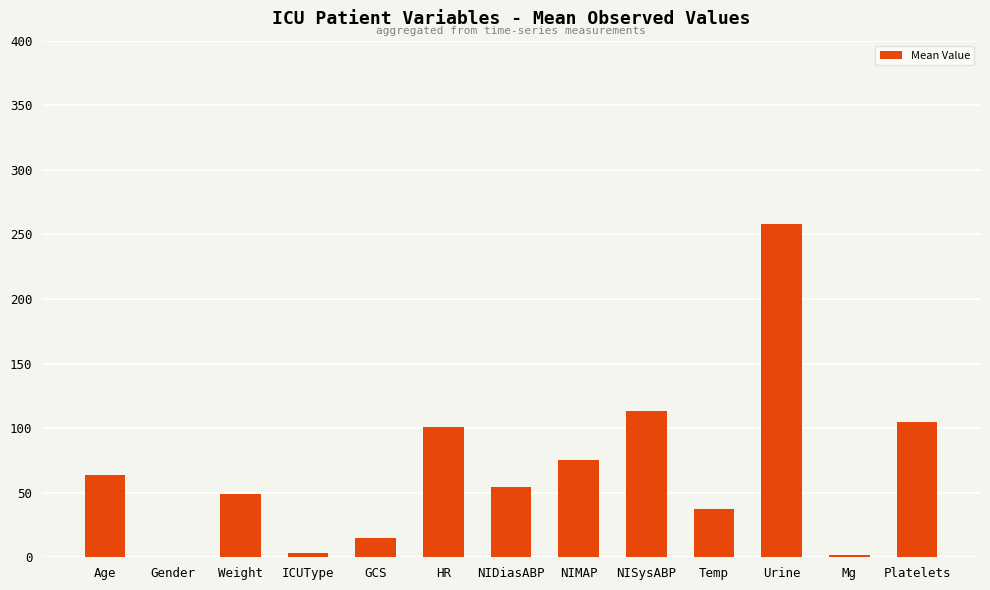

Which label corresponds to the largest value in the chart?

Urine